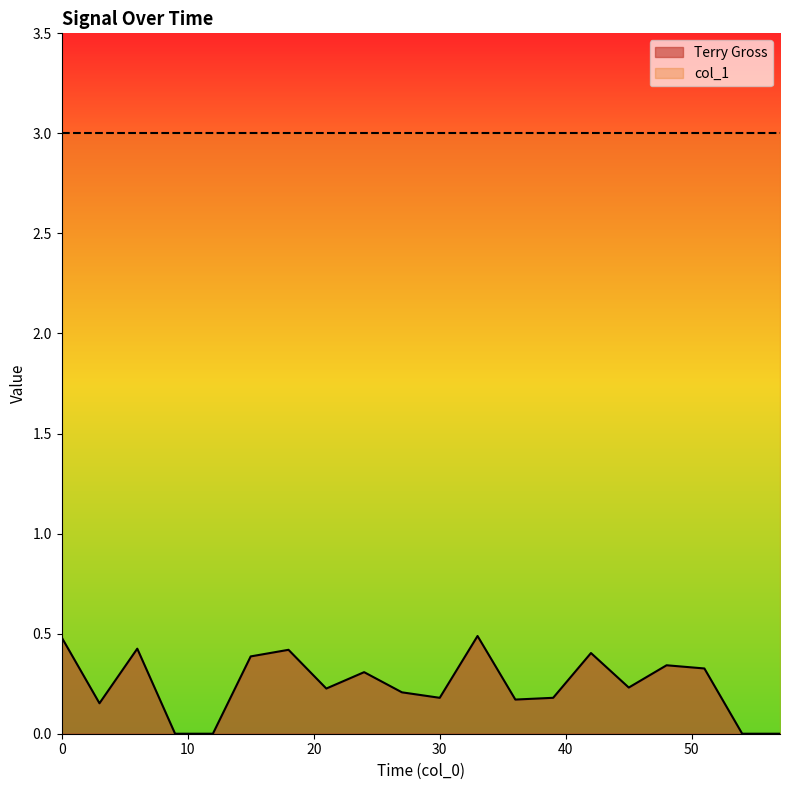

Reading left to right, list all the values displayed in this chart.

0.0=0.5	3.0=0.2	6.0=0.4	9.0=0.0	12.0=0.0	15.0=0.4	18.0=0.4	21.0=0.2	24.0=0.3	27.0=0.2	30.0=0.2	33.0=0.5	36.0=0.2	39.0=0.2	42.0=0.4	45.0=0.2	48.0=0.3	51.0=0.3	54.0=0.0	57.0=0.0